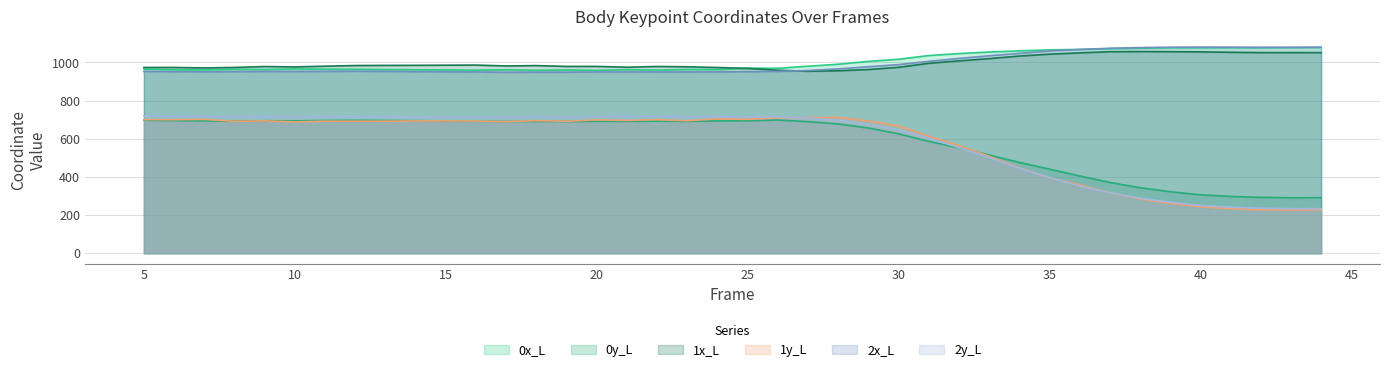

Which category has the highest value in the 0y_L series?

26